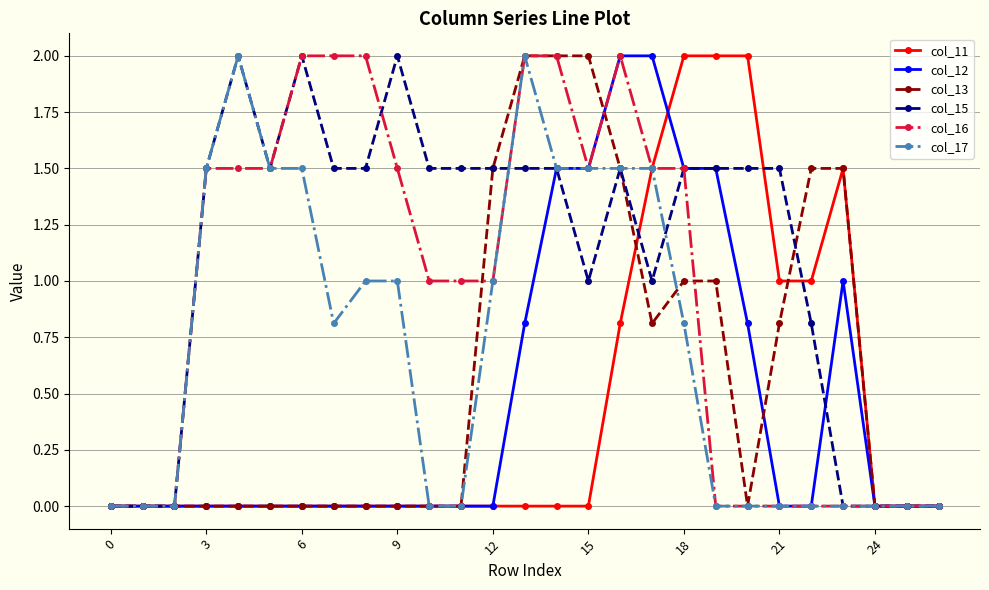

Which series has the largest total across all categories?

col_15